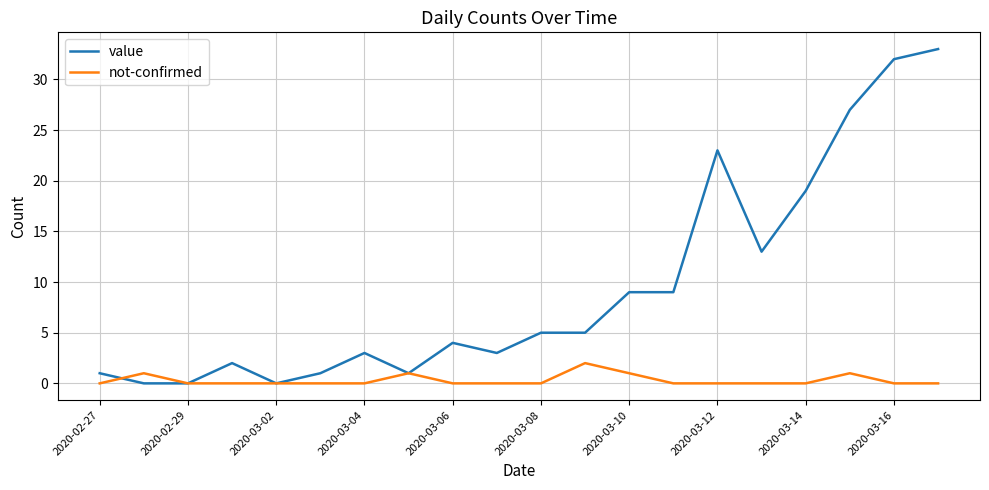

Which series has the largest total across all categories?

value